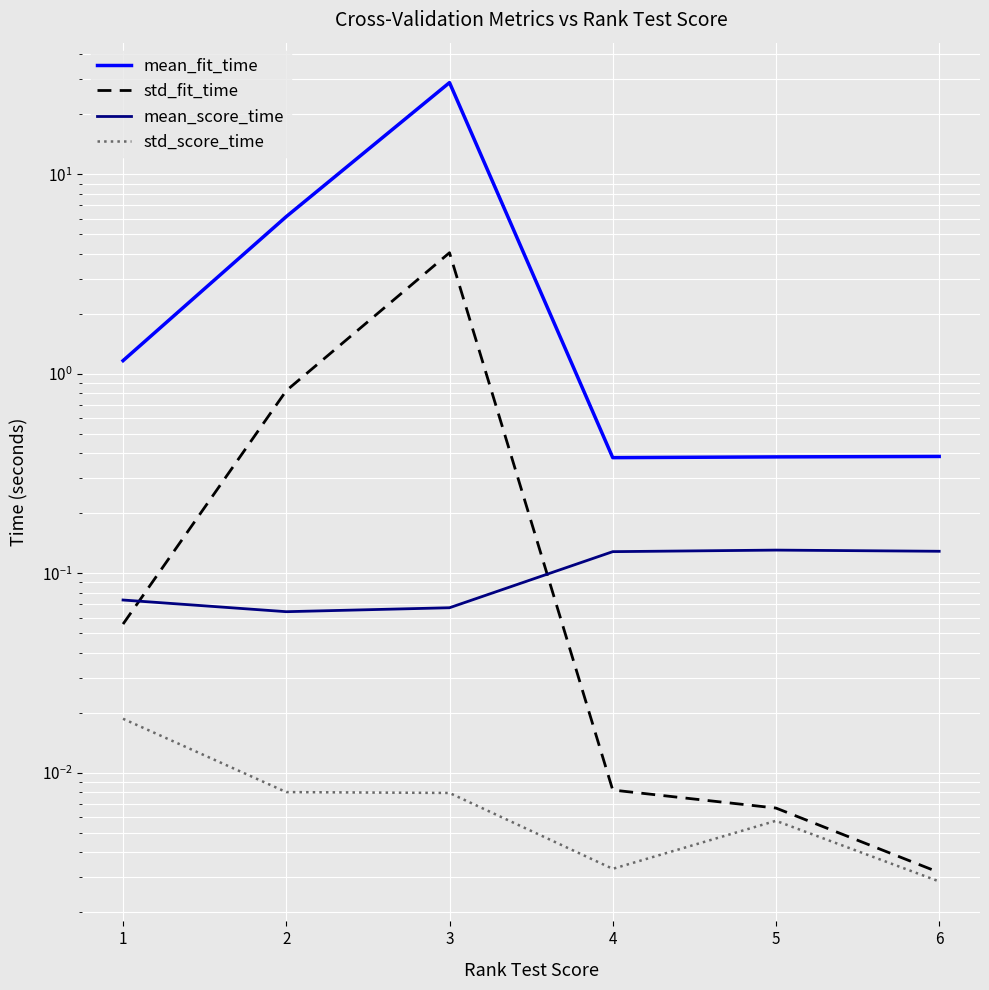

Reading left to right, what are all the values shown in this chart?

mean_fit_time: 1.2	6.1	28.8	0.4	0.4	0.4
std_fit_time: 0.1	0.8	4.0	0.0	0.0	0.0
mean_score_time: 0.1	0.1	0.1	0.1	0.1	0.1
std_score_time: 0.0	0.0	0.0	0.0	0.0	0.0